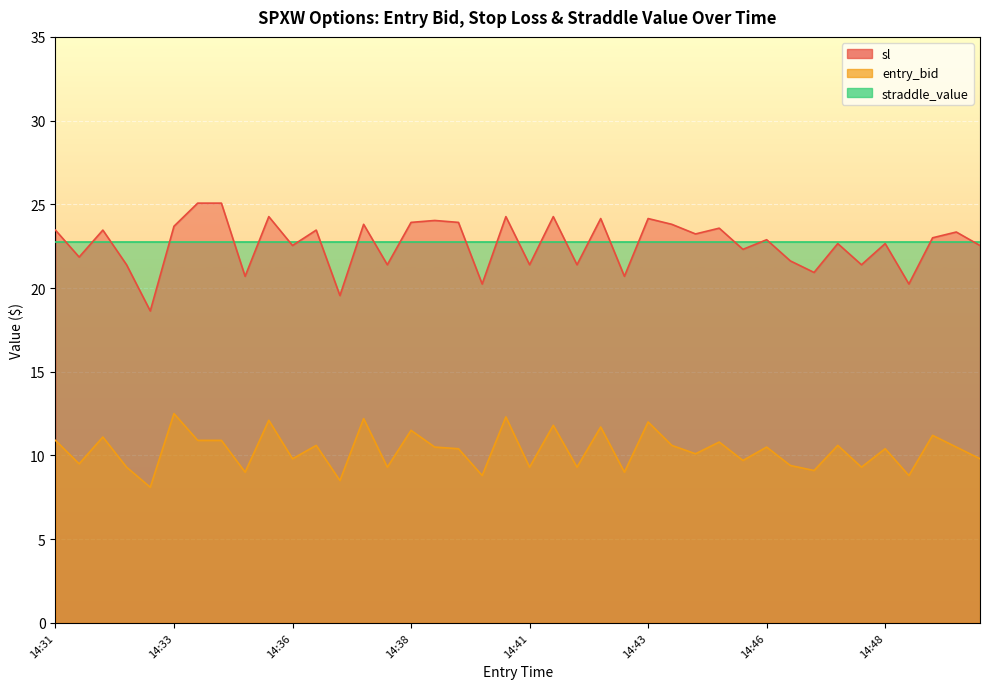

Which series changed the most between 14:37 and 14:39?

entry_bid